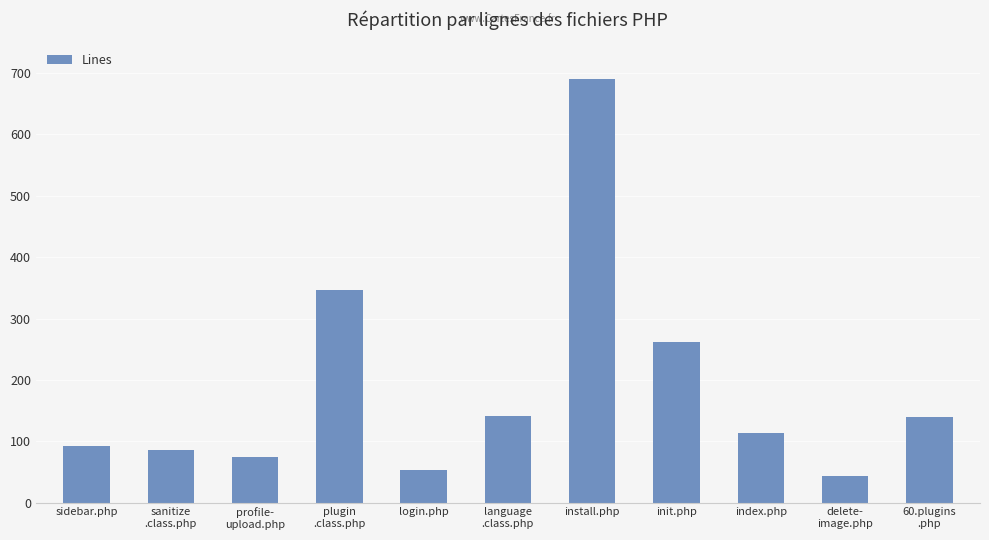

What is the value of the 5th bar from the left?

53